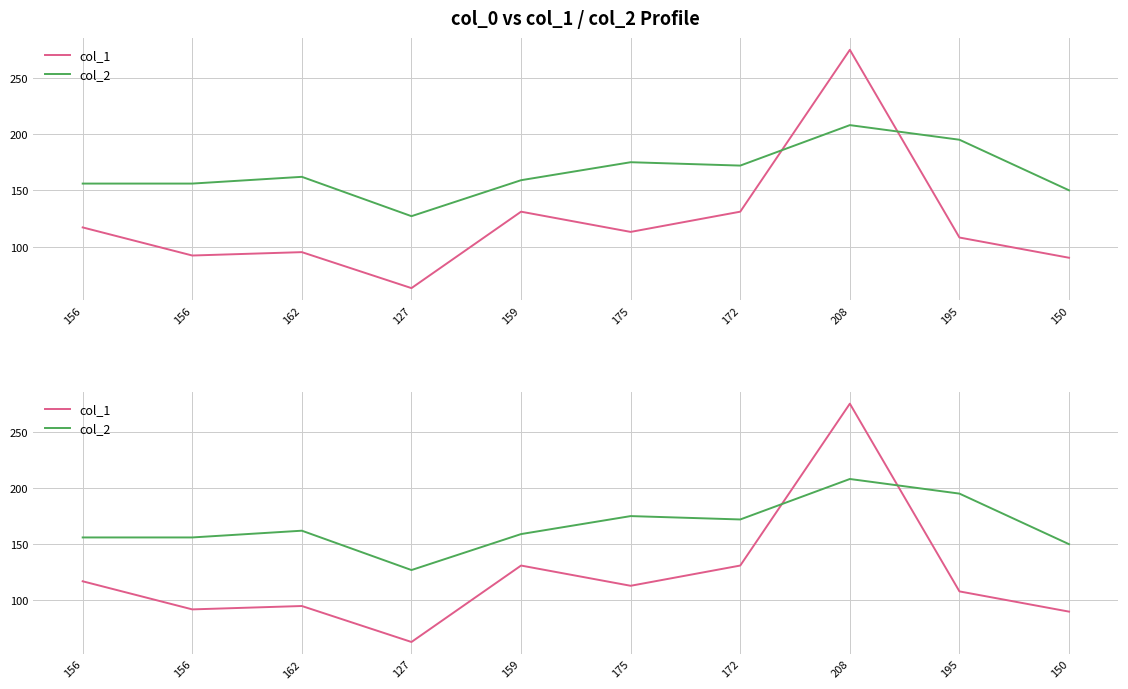

Is the value of col_1 at 156 greater than the value of col_2 at 195?

No